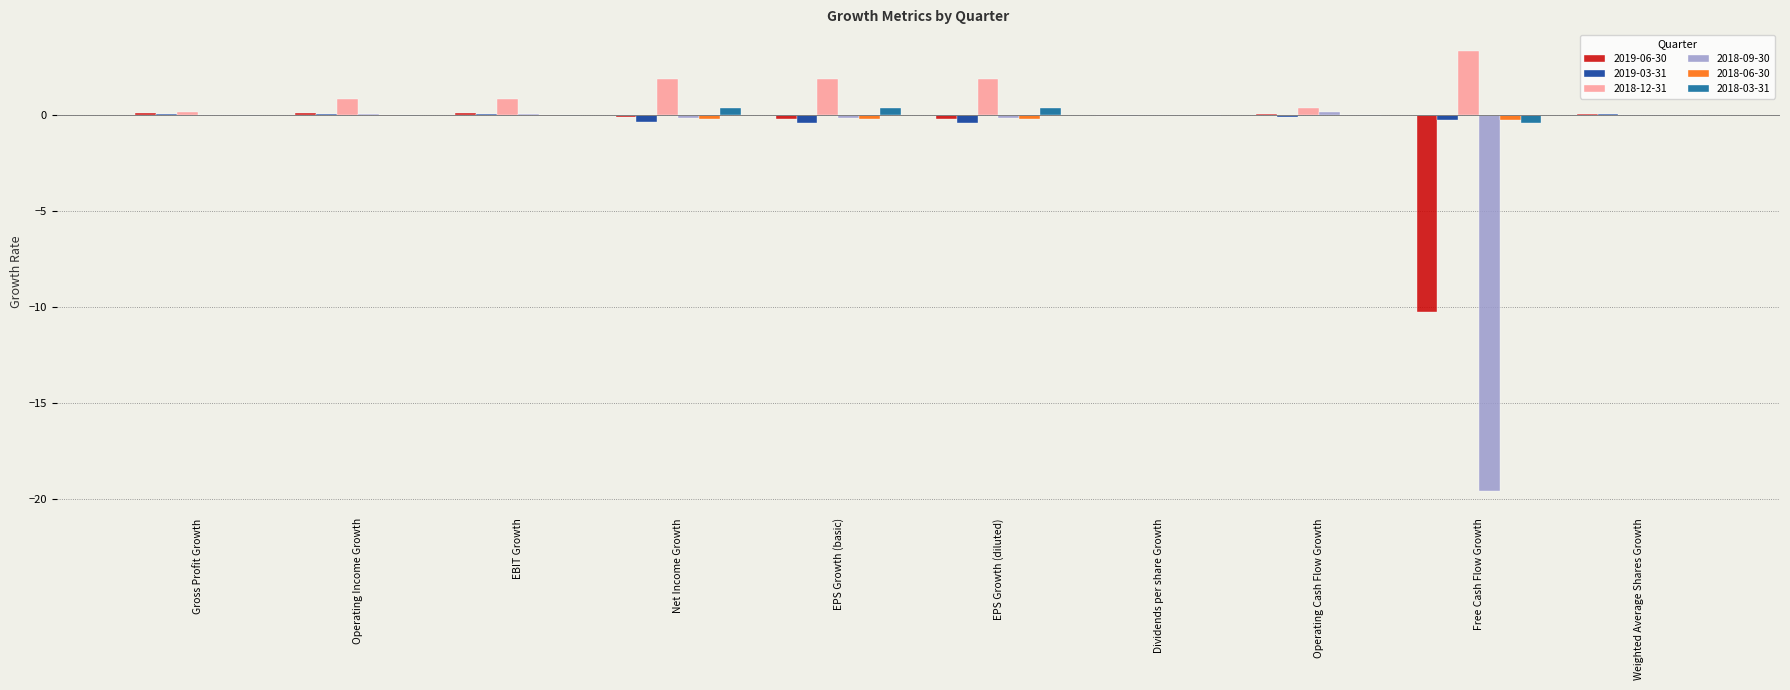

Is the value of 2018-12-31 at EBIT Growth greater than the value of 2019-06-30 at Free Cash Flow Growth?

Yes